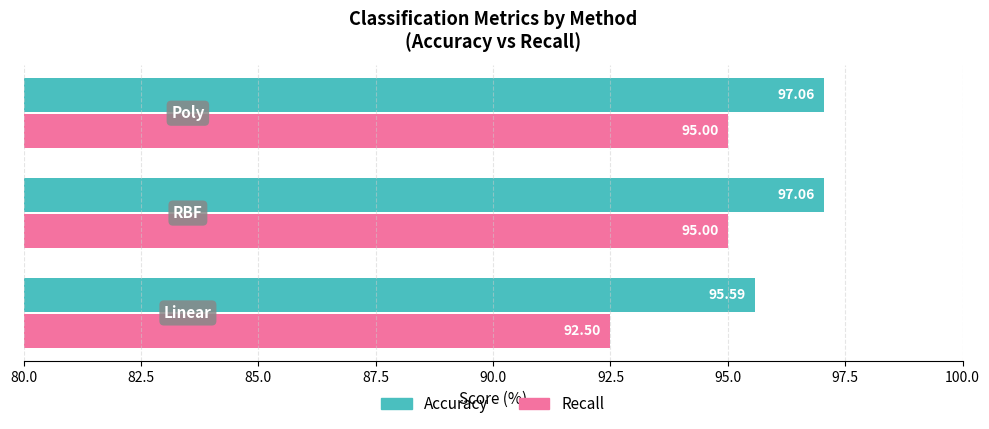

What is the sum of all Recall values?

282.5